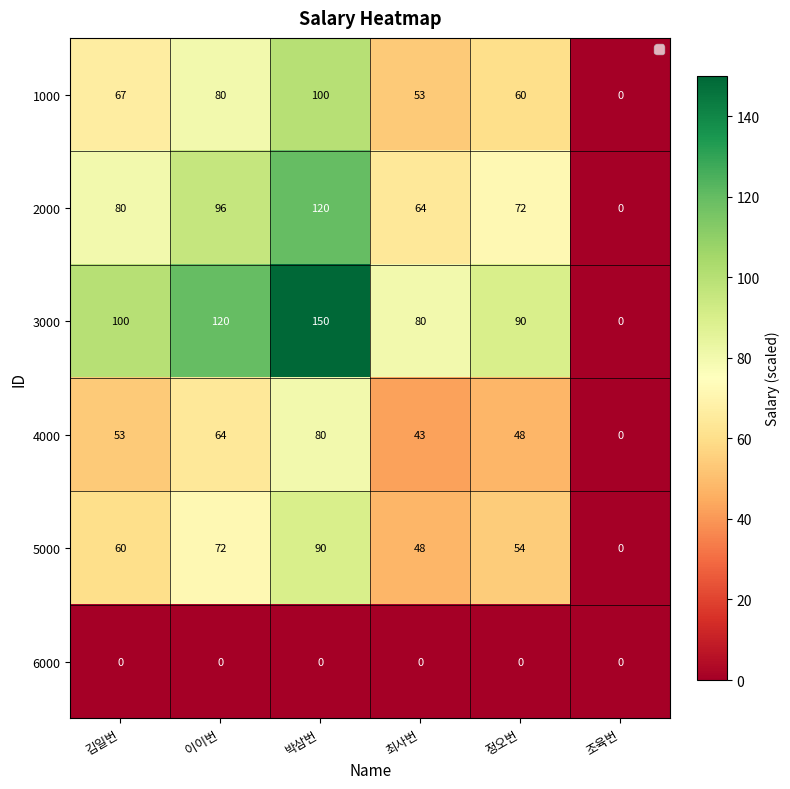

The 4000 series shows 53 at 김일번. True or false?

True